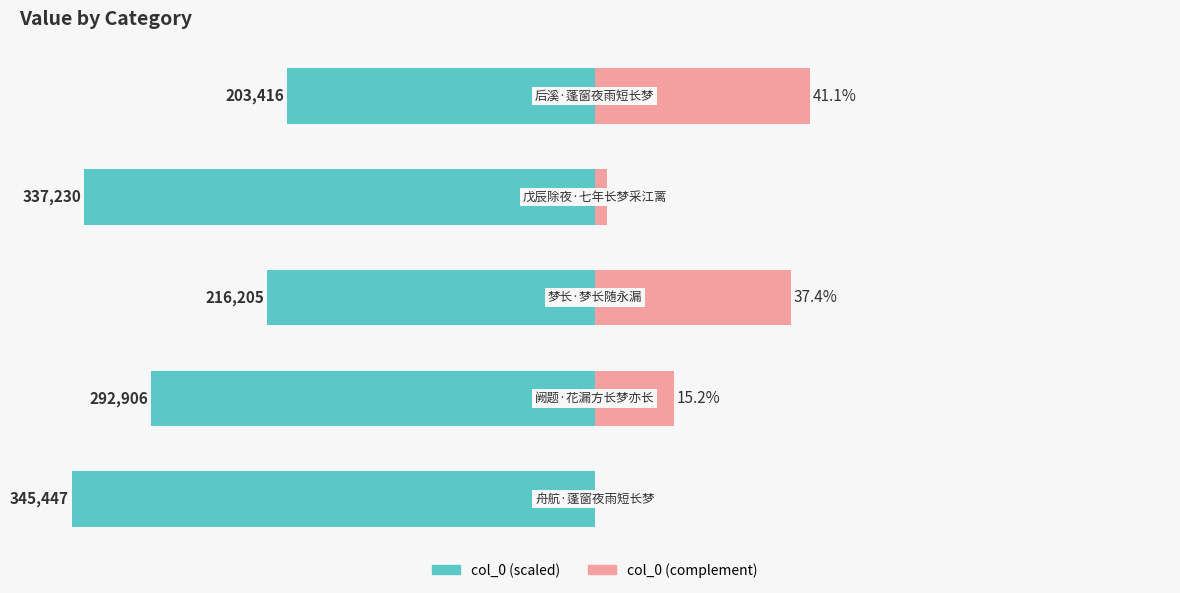

What are all the series names shown in the legend?

col_0 (scaled), col_0 (complement)